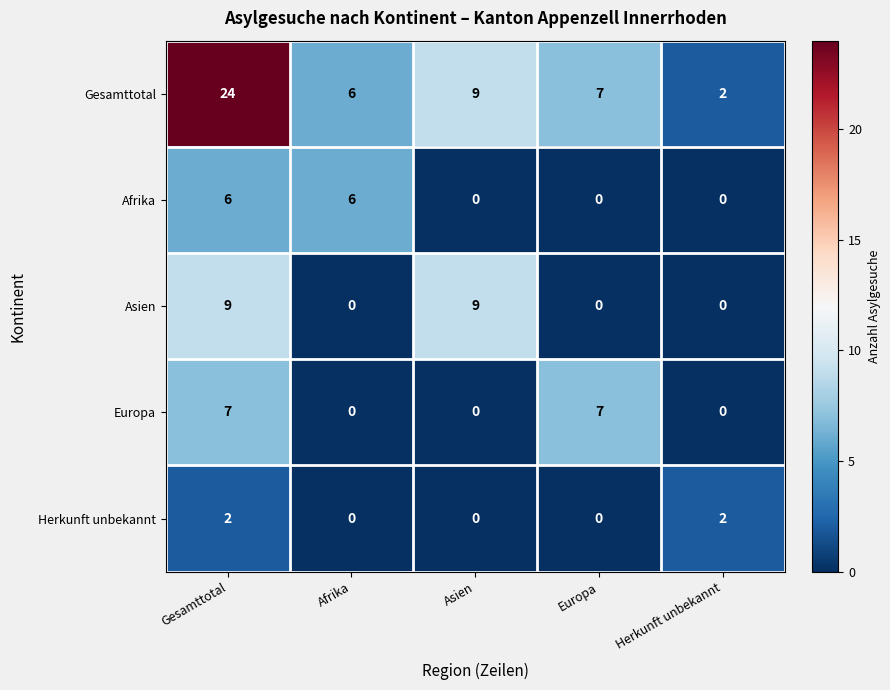

Which category has the highest value in the Gesamttotal series?

Gesamttotal